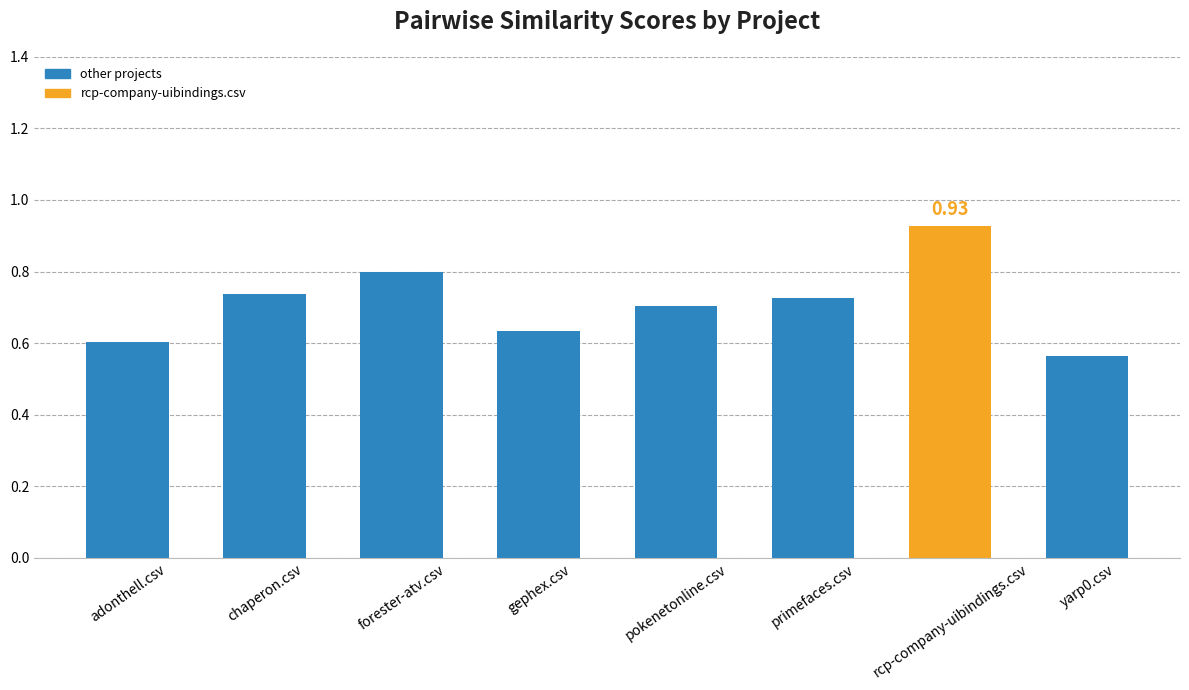

At which label is the value closest to 0?

yarp0.csv